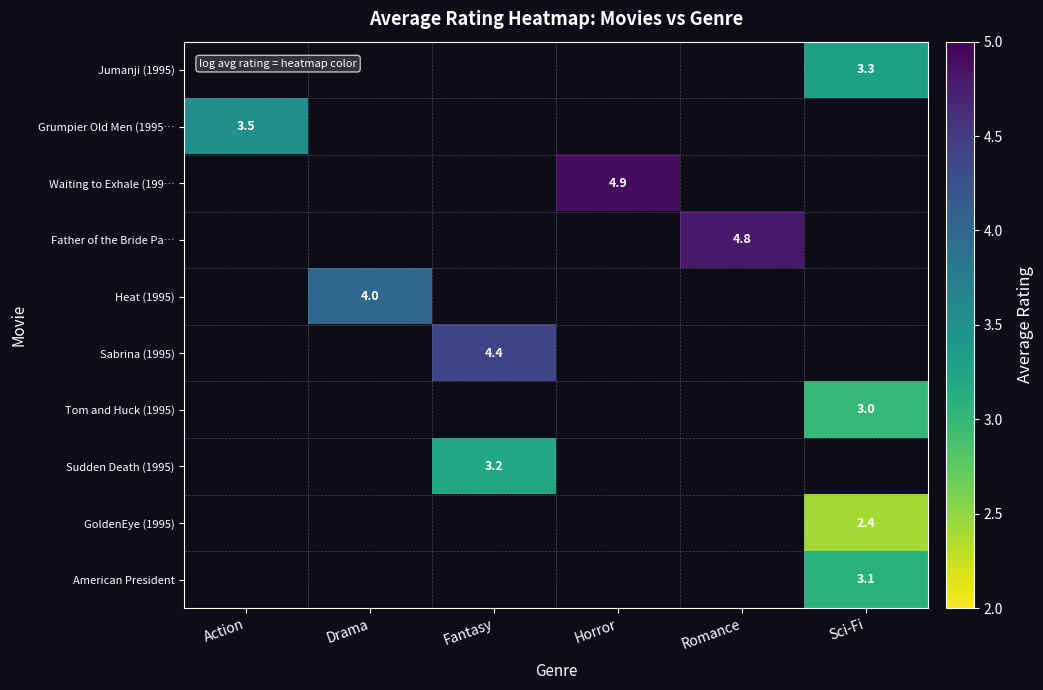

Which label corresponds to the largest value in the chart?

Horror